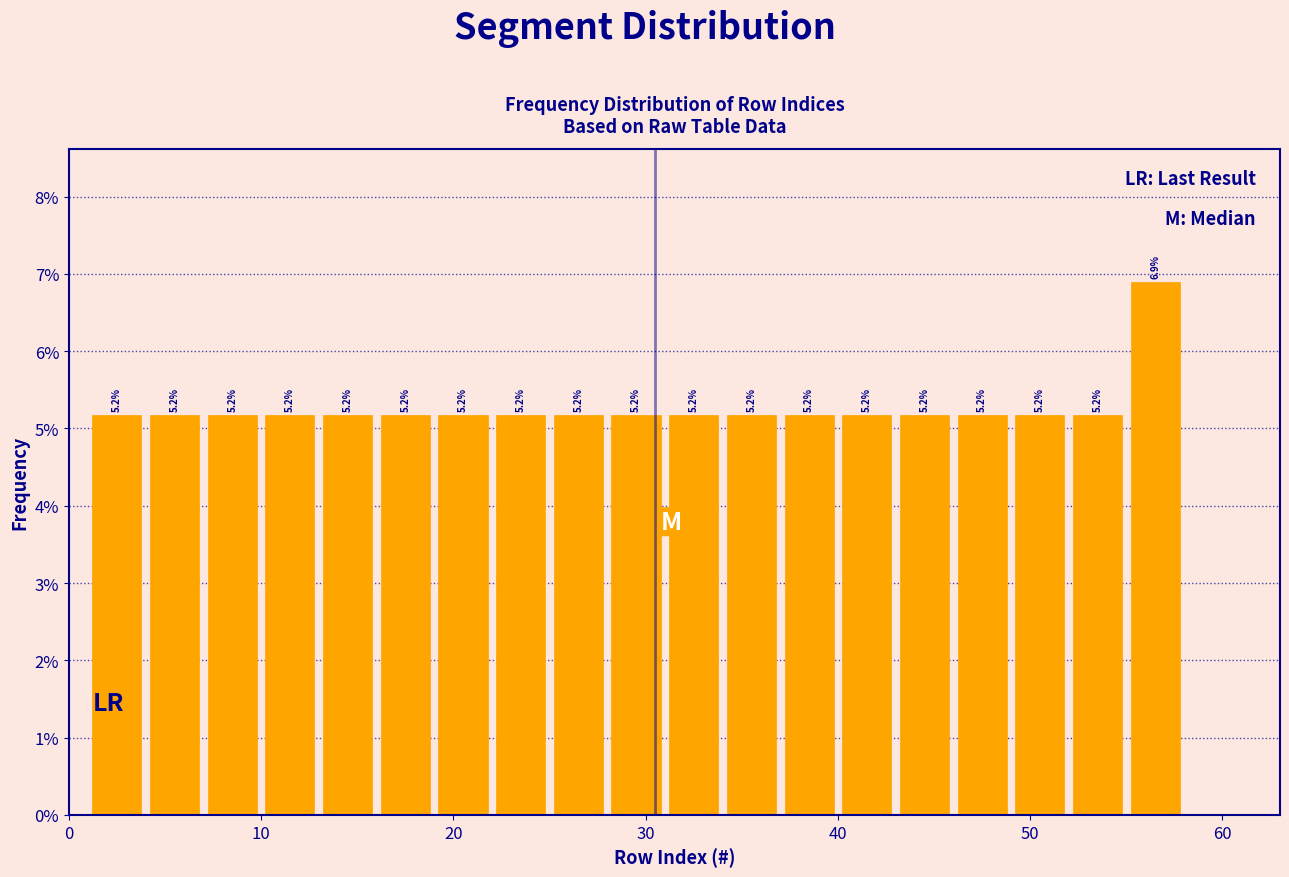

Read against the x-axis, roughly where is the centre of the tallest bar?

57